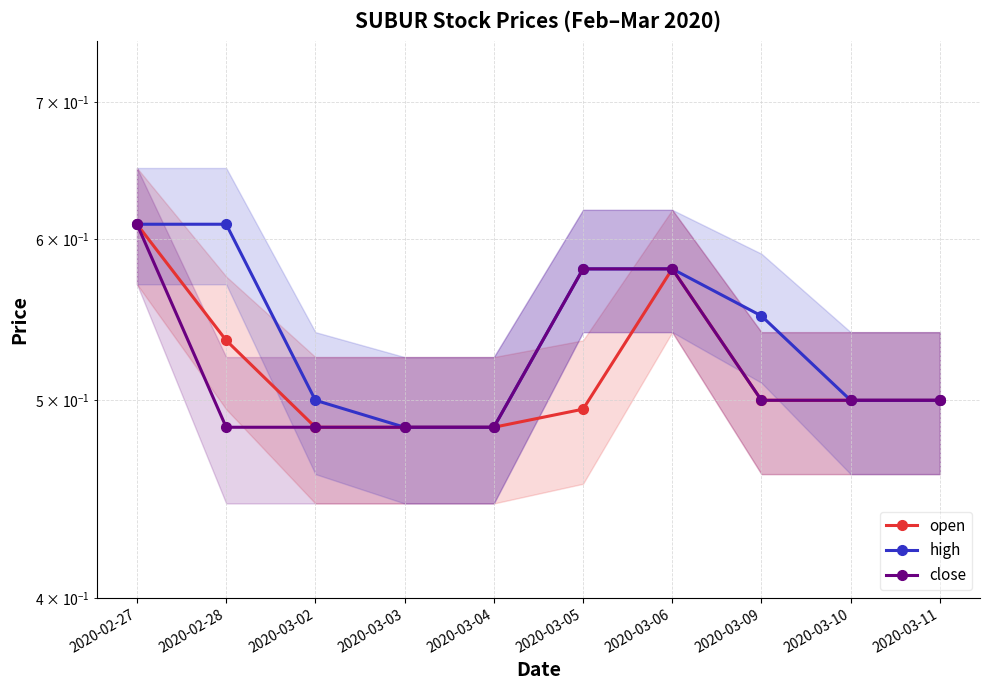

True or false: open has a value of 0.2 at 2020-03-02.

False